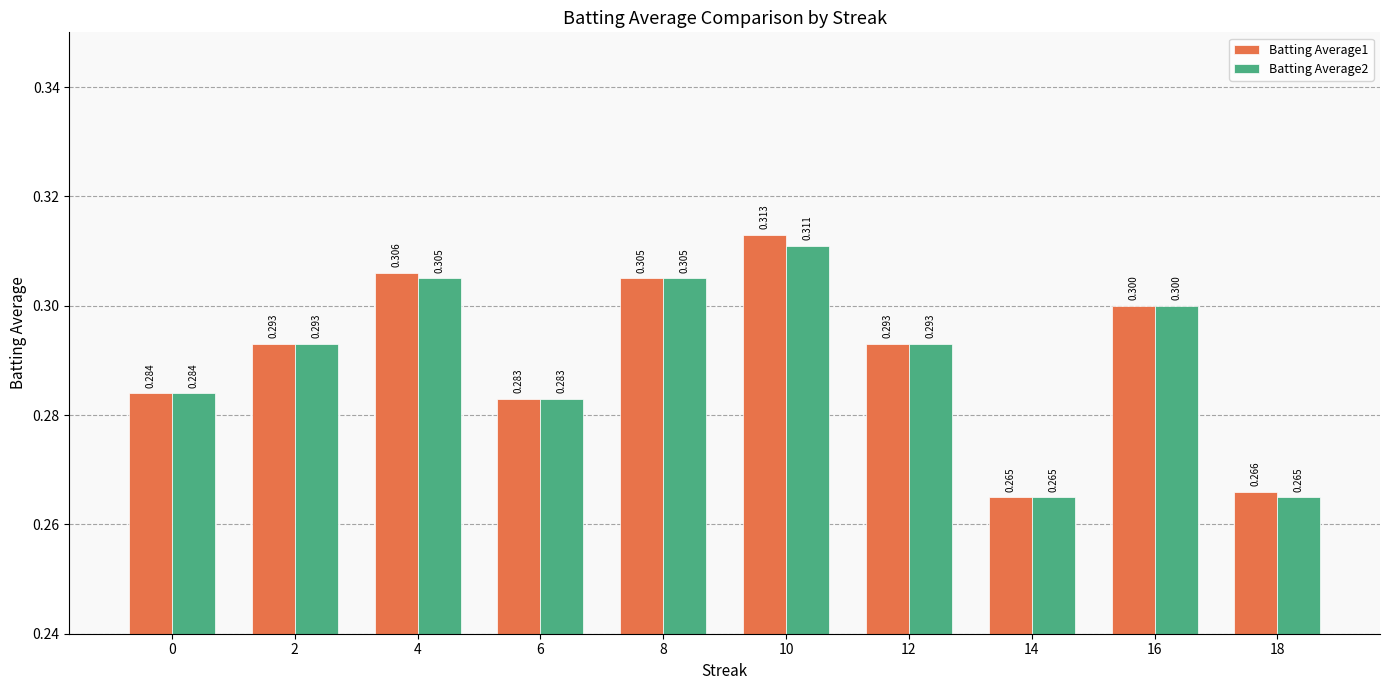

Reading left to right, list all the values displayed in this chart.

Batting Average1: 0.3	0.3	0.3	0.3	0.3	0.3	0.3	0.3	0.3	0.3
Batting Average2: 0.3	0.3	0.3	0.3	0.3	0.3	0.3	0.3	0.3	0.3